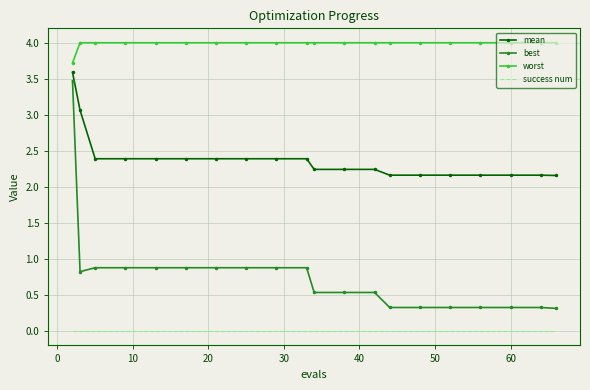

What is the difference between the maximum and minimum values in the worst series?

0.3